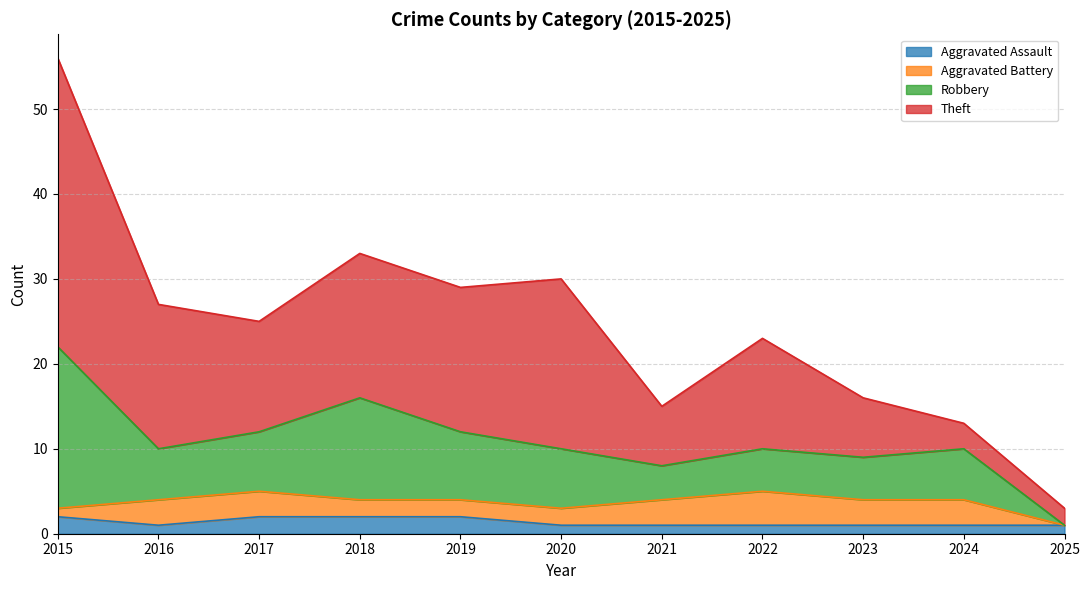

True or false: Robbery and Aggravated Battery intersect in this chart.

False